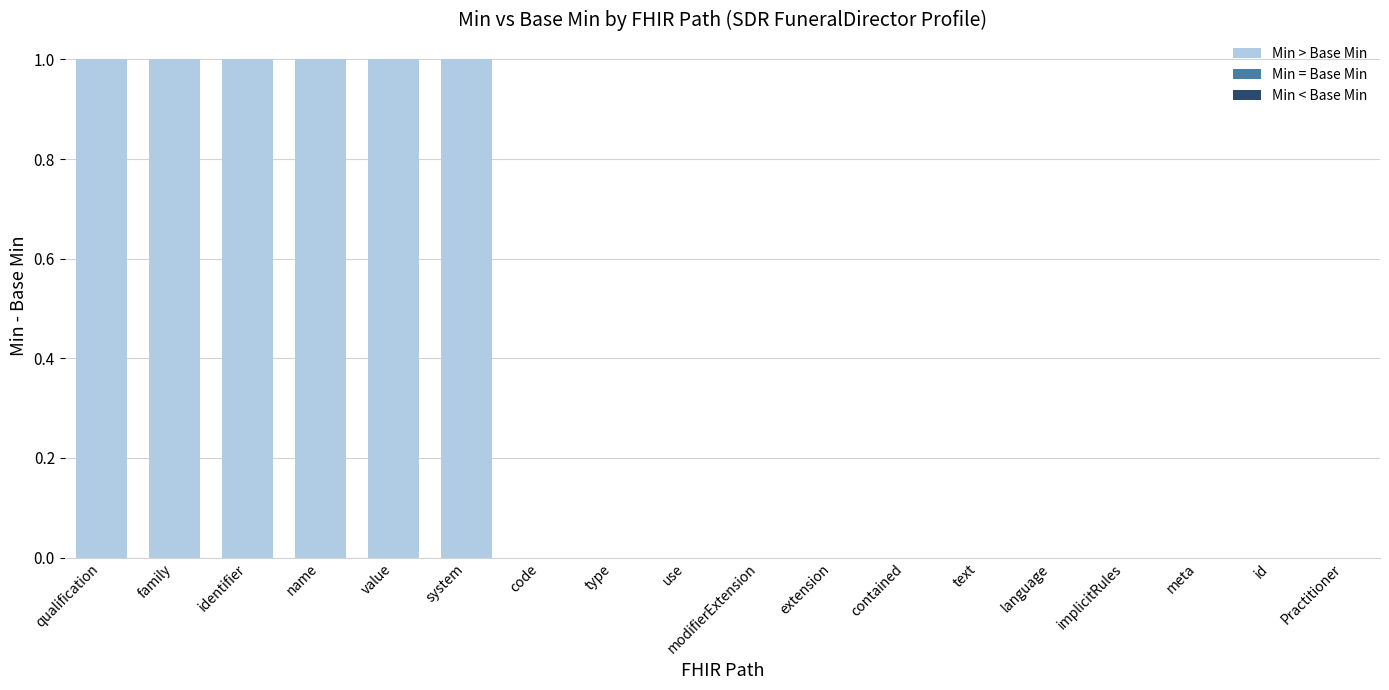

What is the difference between the maximum and minimum values in the Min series?

1